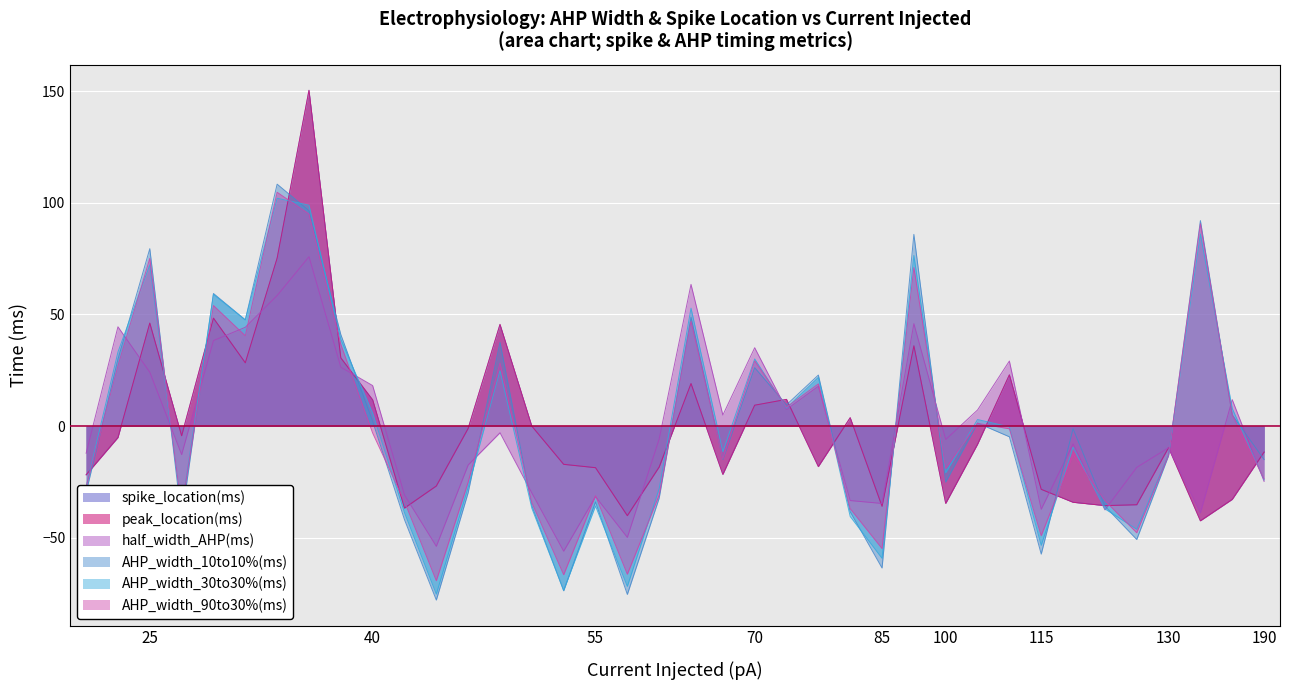

Does the chart display data point markers on the line(s)?

No